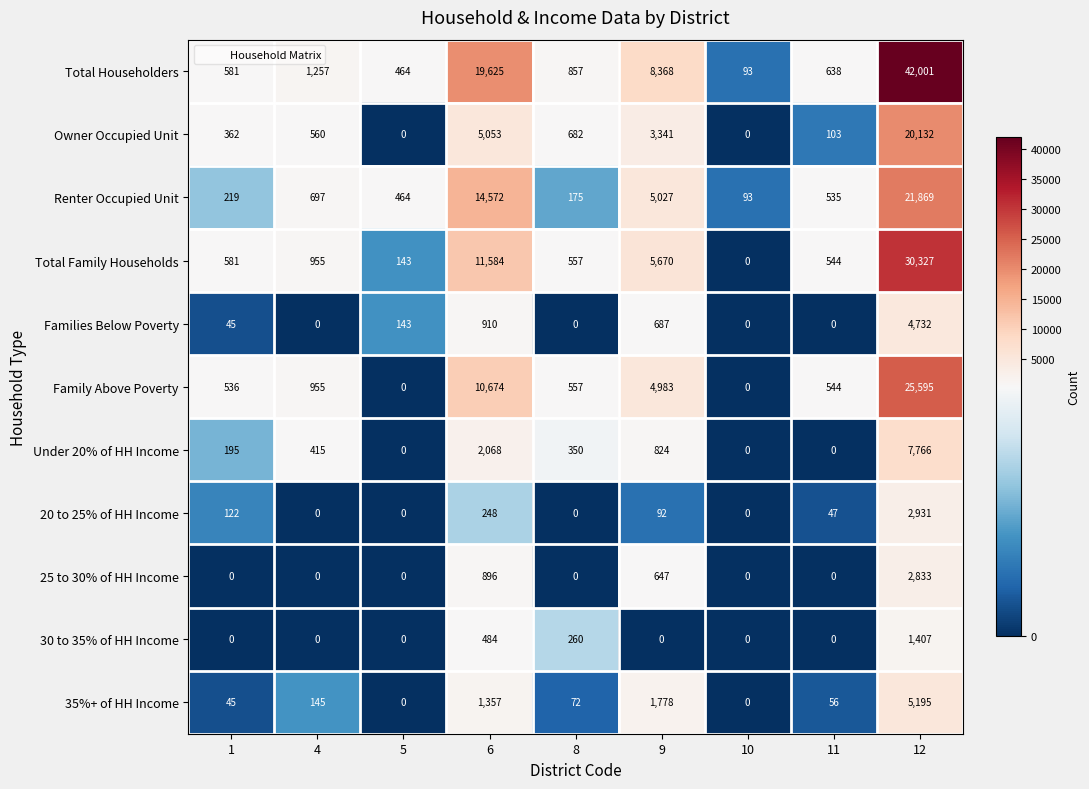

At which category does the chart reach its peak across all series?

12